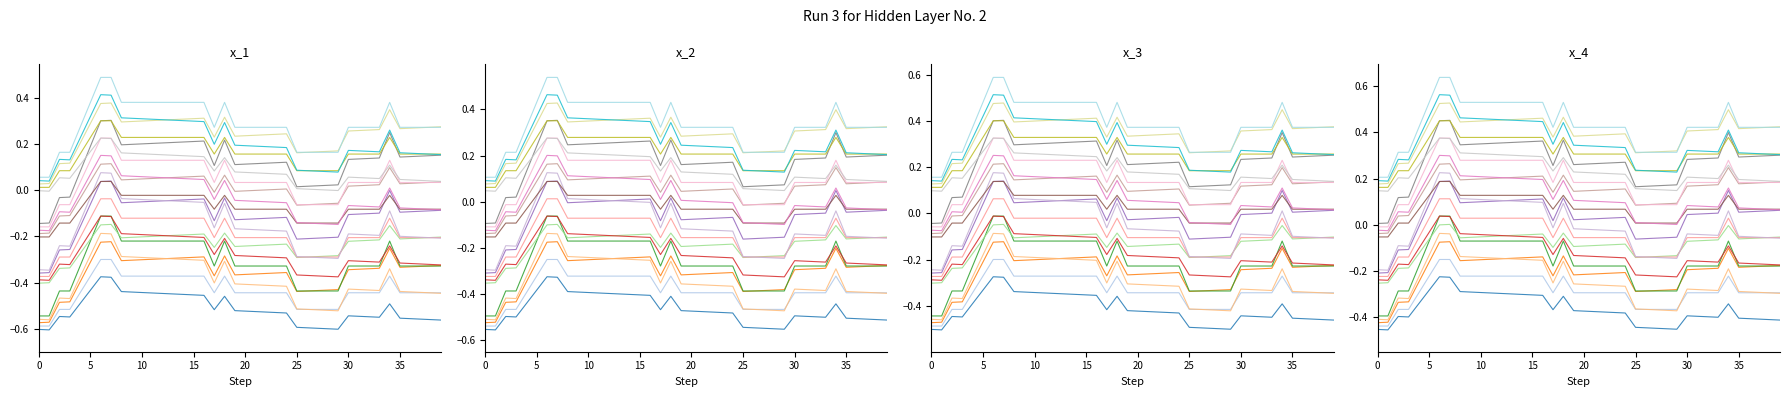

How many distinct data groups are displayed?

4